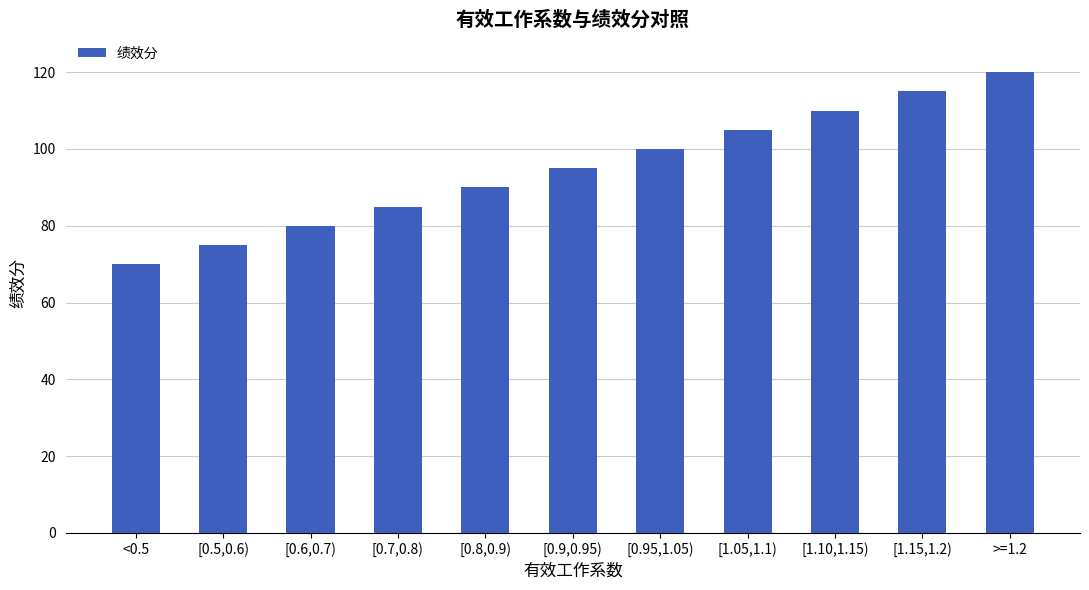

What is the smallest value displayed?

70